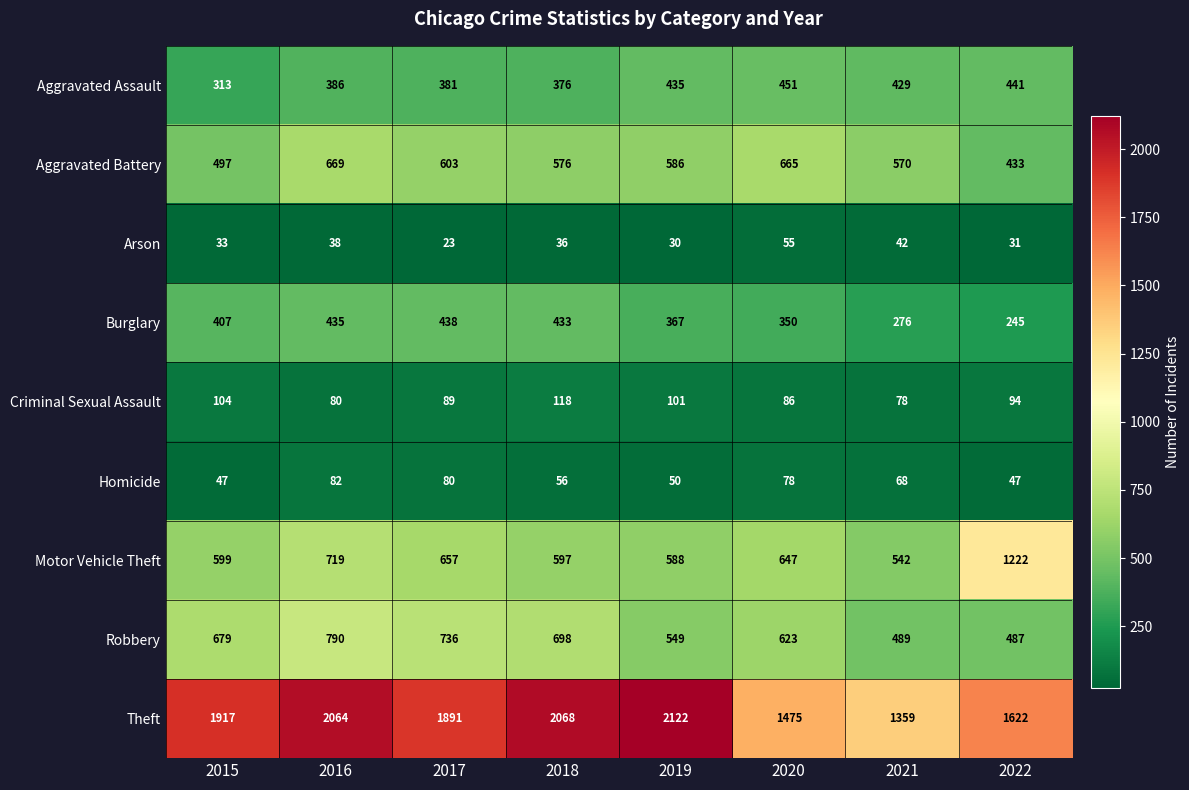

List the series in order of their peak value, lowest first.

Arson, Homicide, Criminal Sexual Assault, Burglary, Aggravated Assault, Aggravated Battery, Robbery, Motor Vehicle Theft, Theft